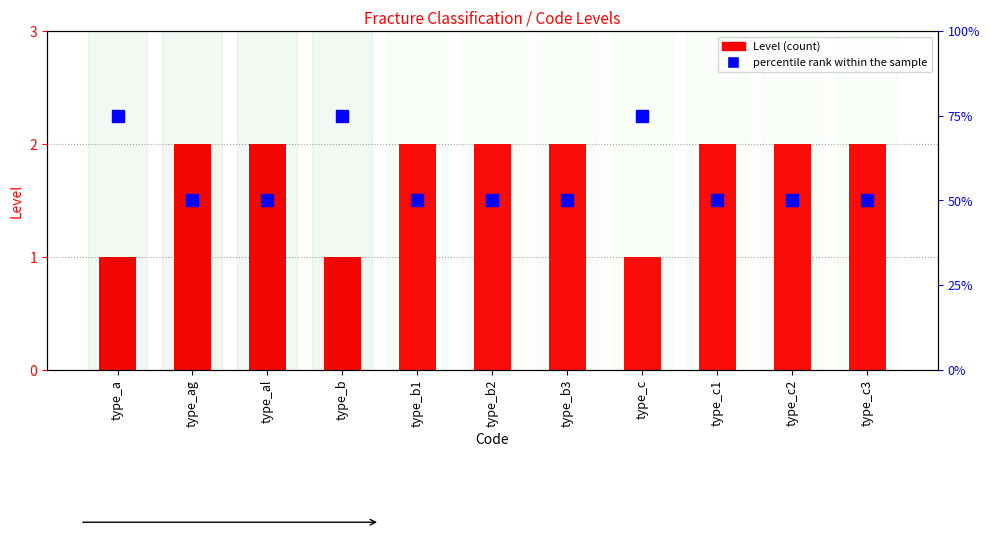

Does the chart contain stacked bars?

No